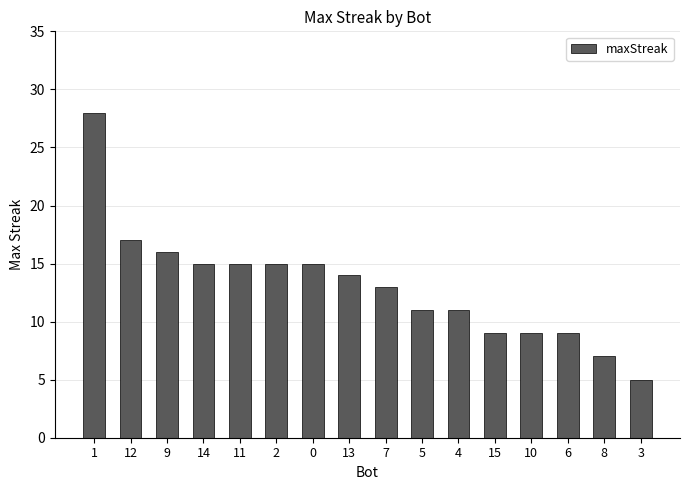

The chart shows a value of 16 at 4. True or false?

False